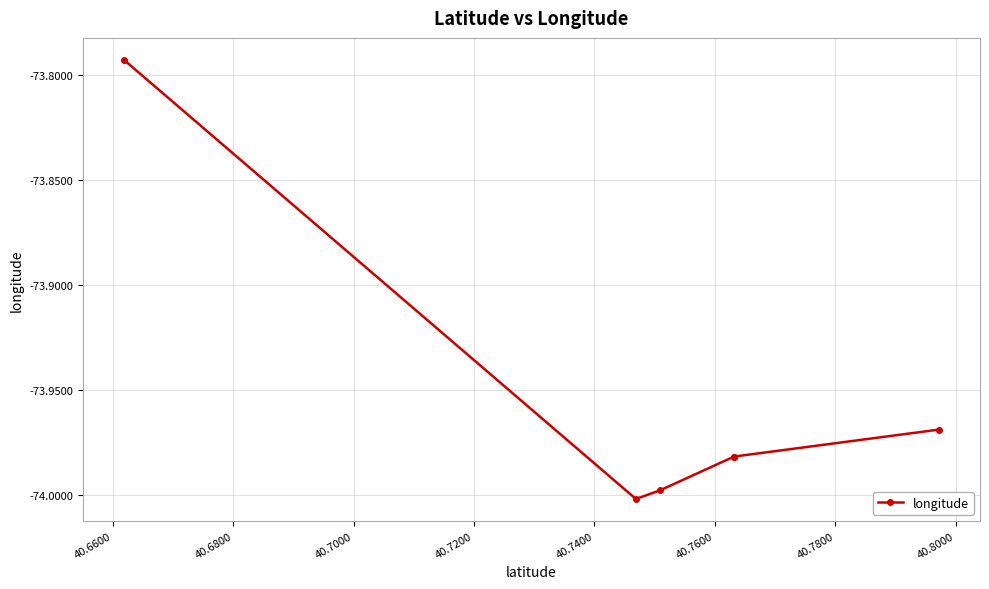

True or false: the data has more than 0 interior local peaks.

False